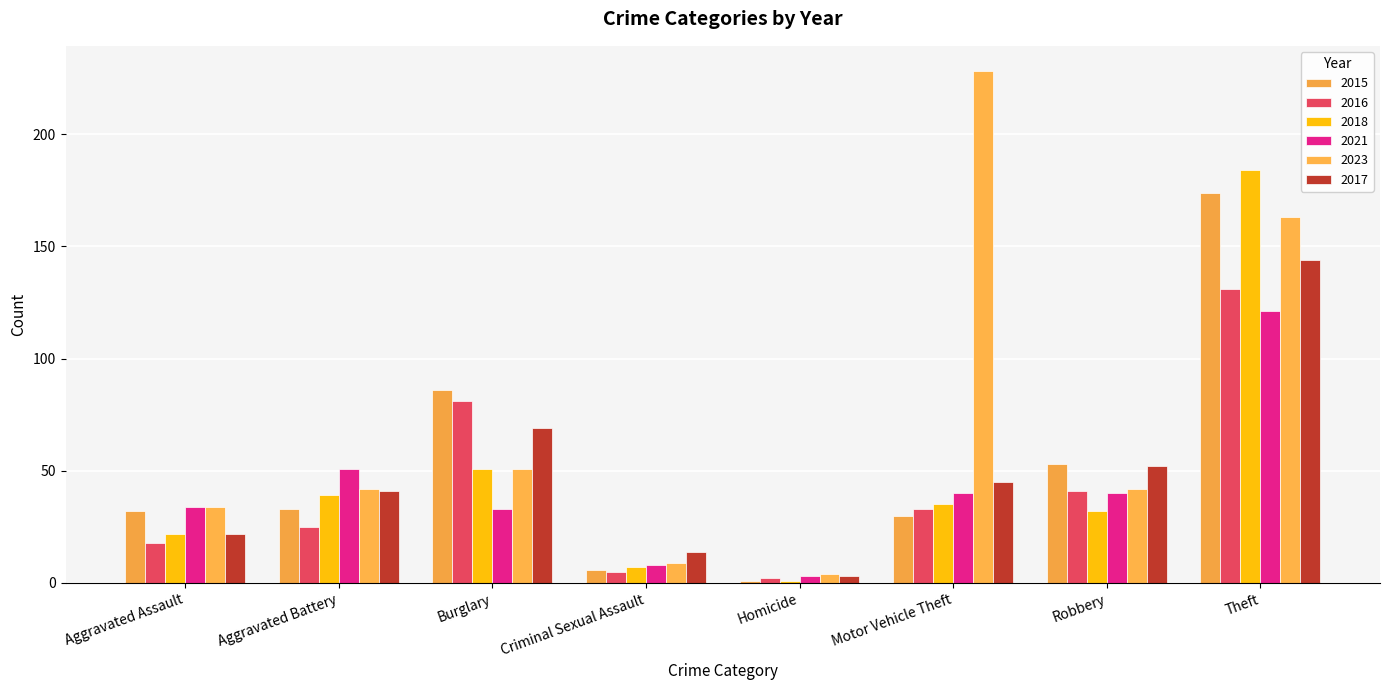

Which series has the largest total across all categories?

2023